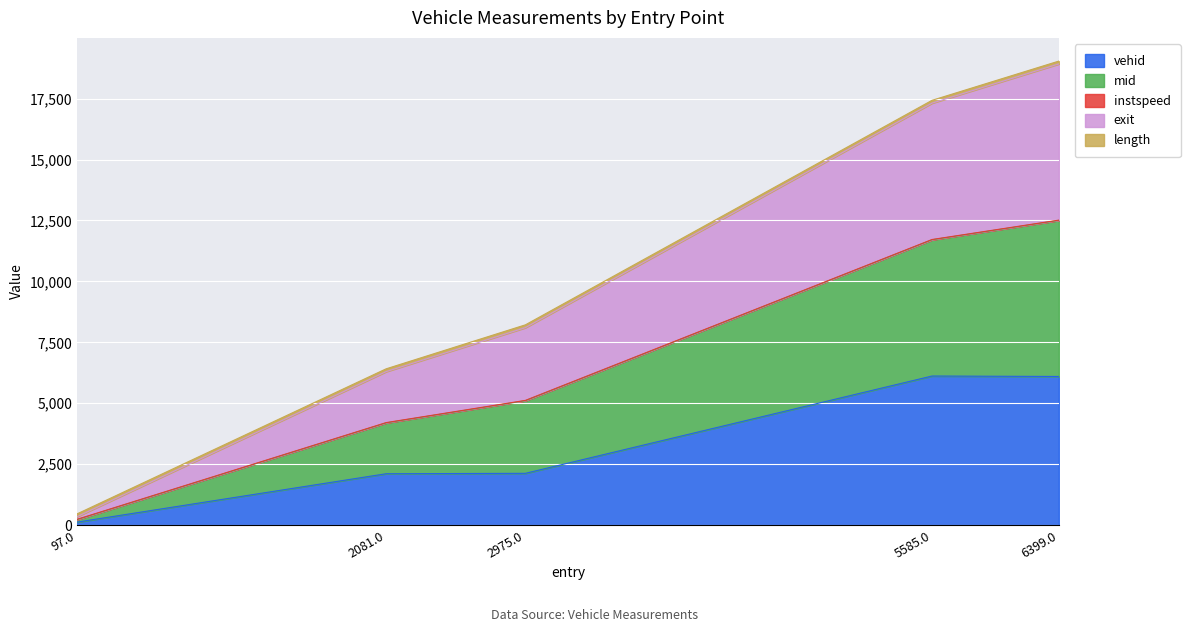

The value of vehid at 2975.0 is 1368.3. True or false?

False